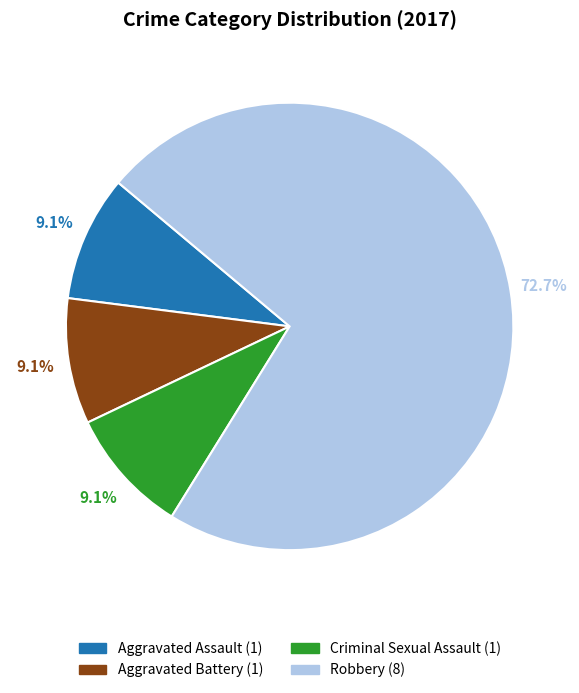

Does any single category account for the majority?

Yes